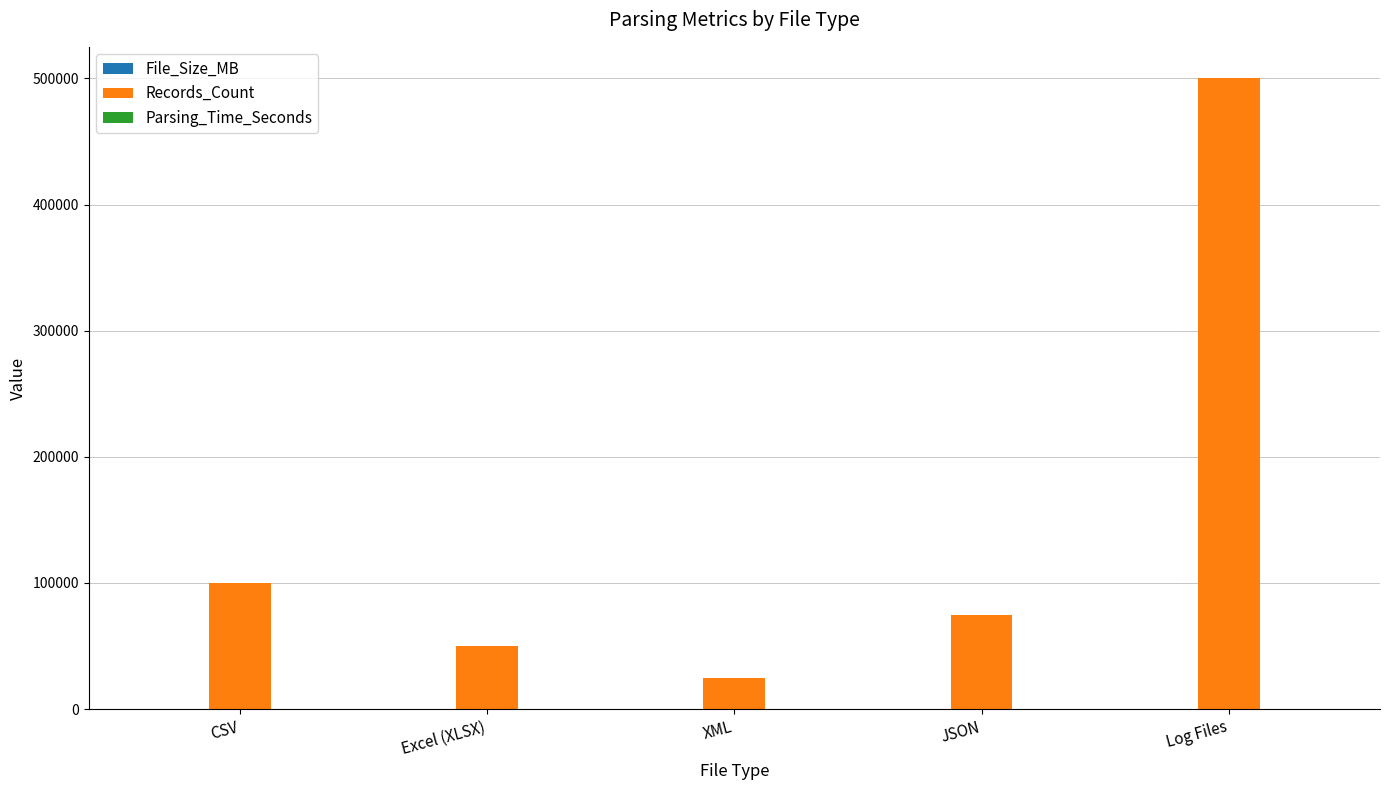

At which category is the sum across all series the highest?

Log Files